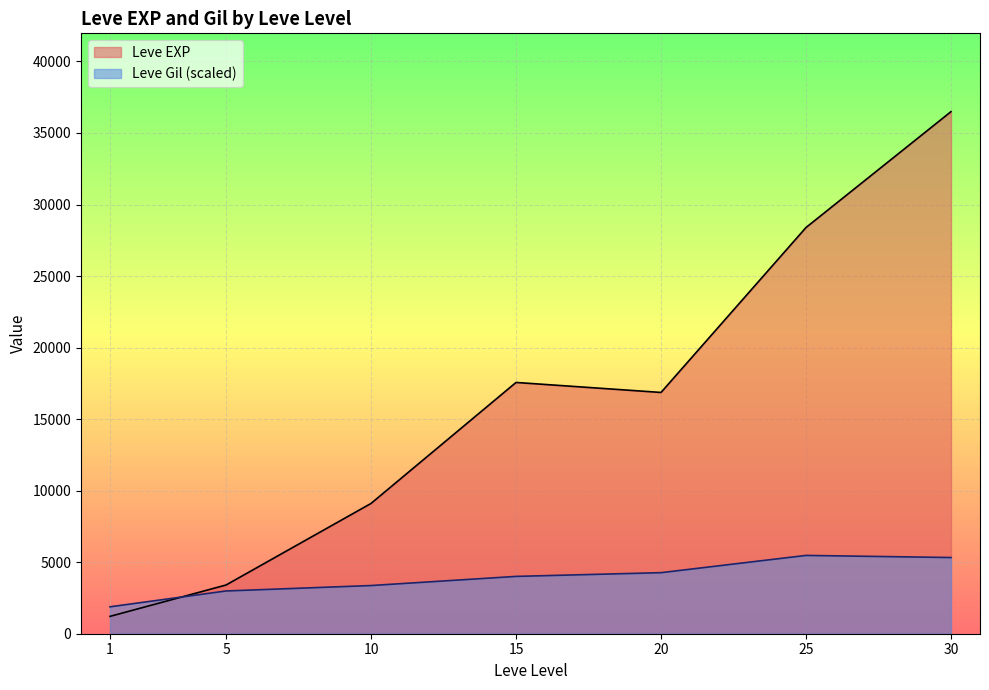

Which category has the highest value across all series?

30